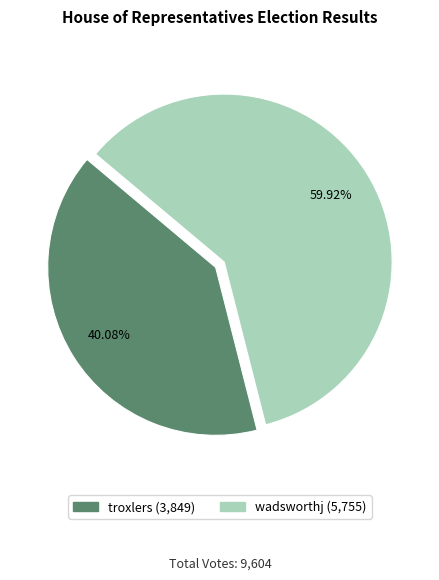

What percentage is the wadsworthj slice, to the nearest percent?

60%